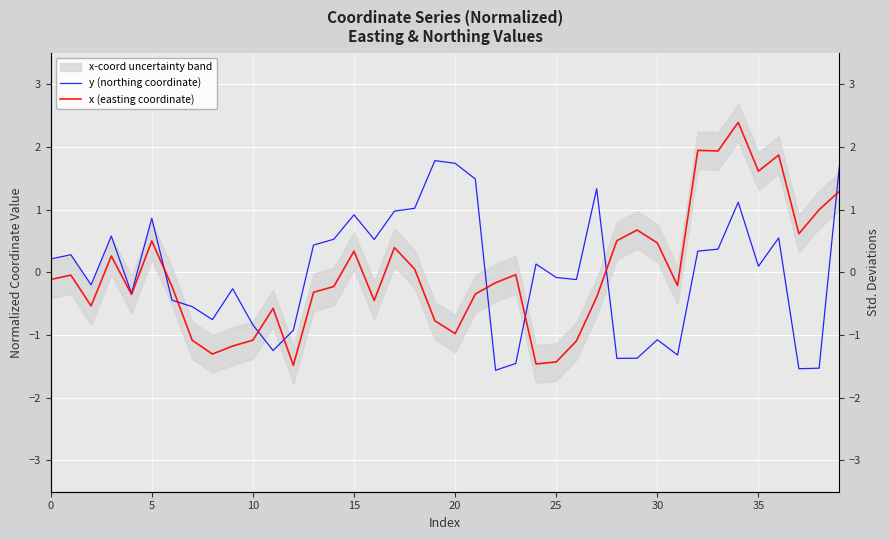

What is the difference between the maximum and minimum values in the y (northing coordinate) series?

3.3